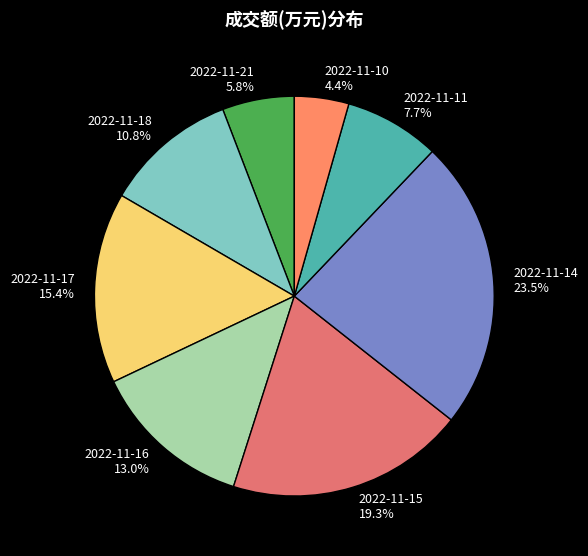

Is 2022-11-11 the majority of the pie?

No